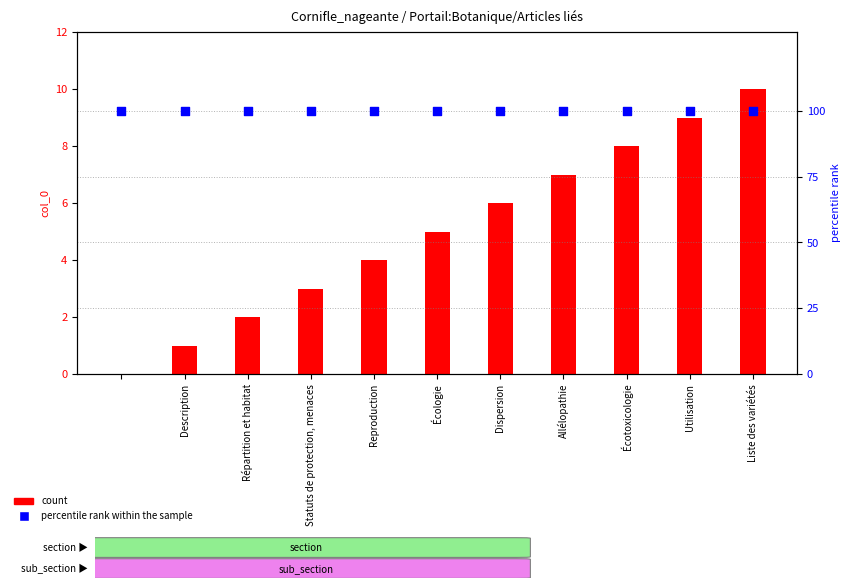

Which series reaches the minimum Y coordinate?

count